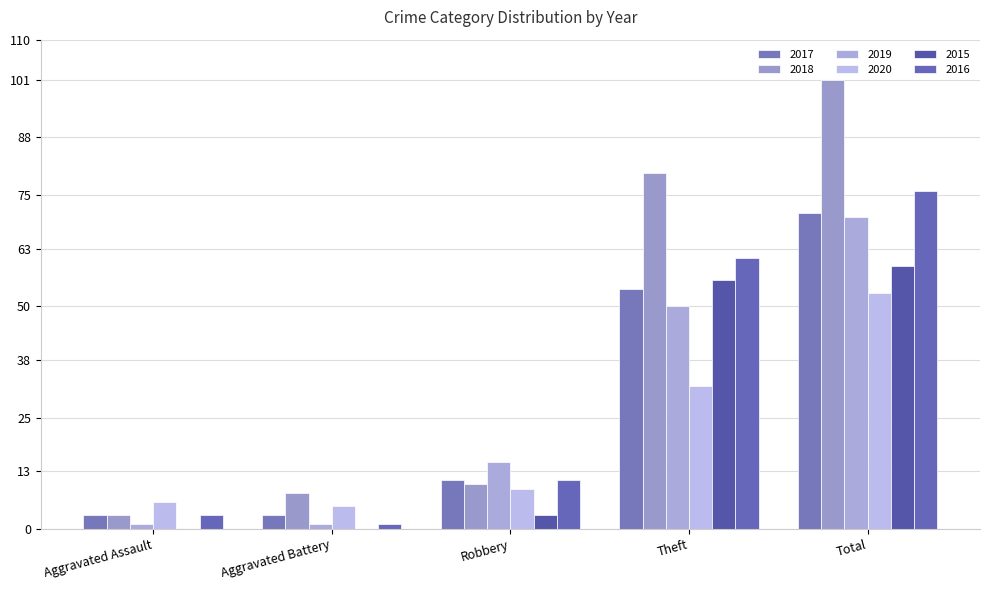

What is the difference between the 2015 values at Aggravated Assault and Theft?

56